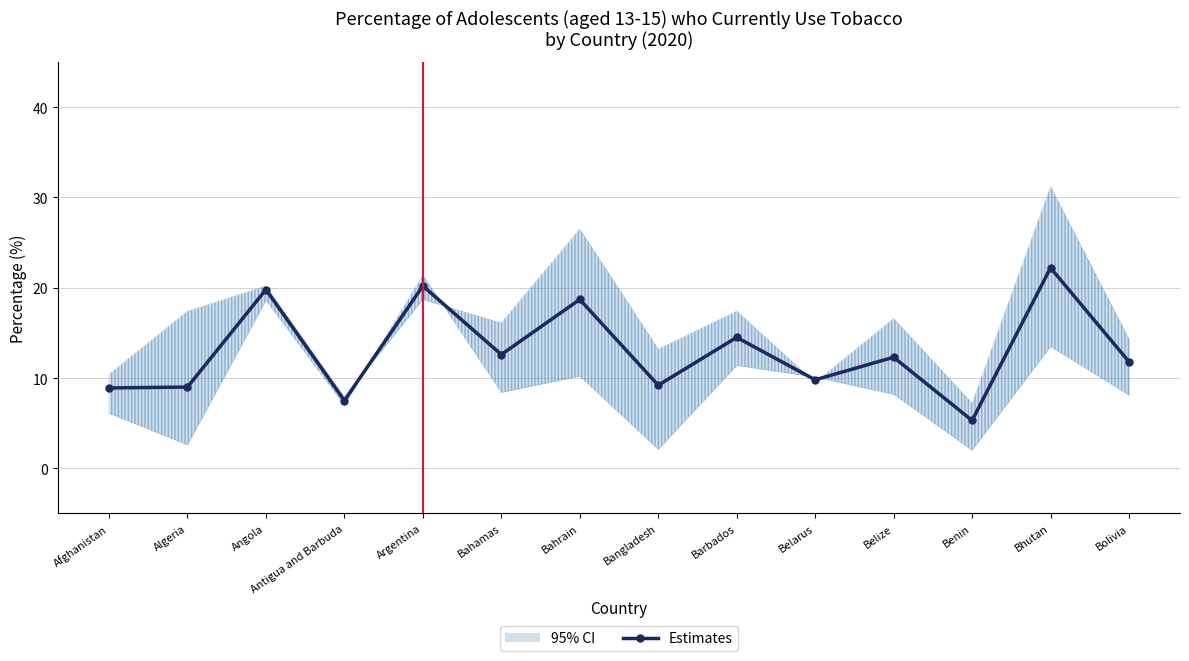

How many data points does each series have?

14